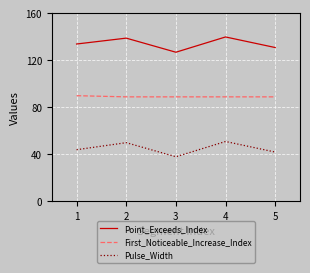

What is the sum of the First_Noticeable_Increase_Index values at 4 and 1?

179